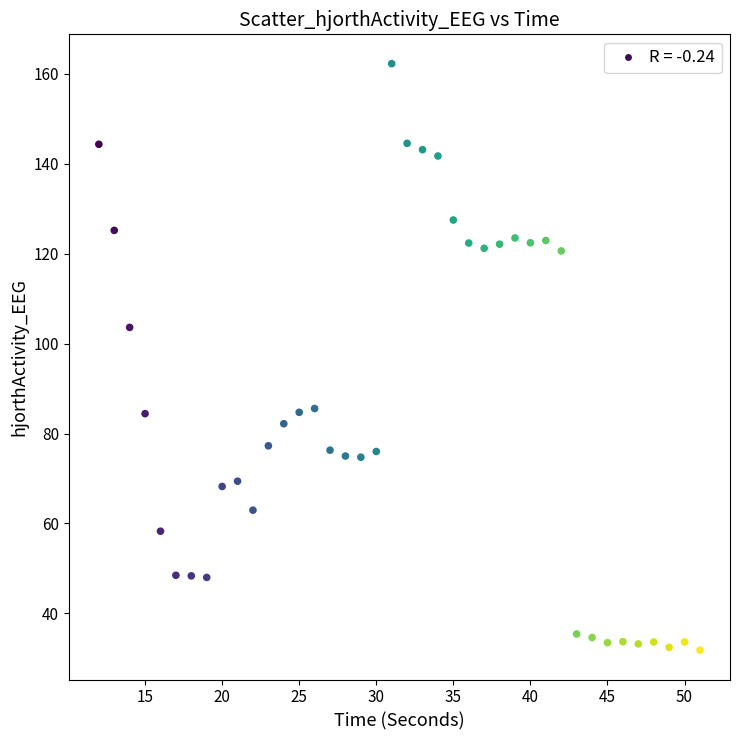

What is the range of Y values (max minus min)?

130.5